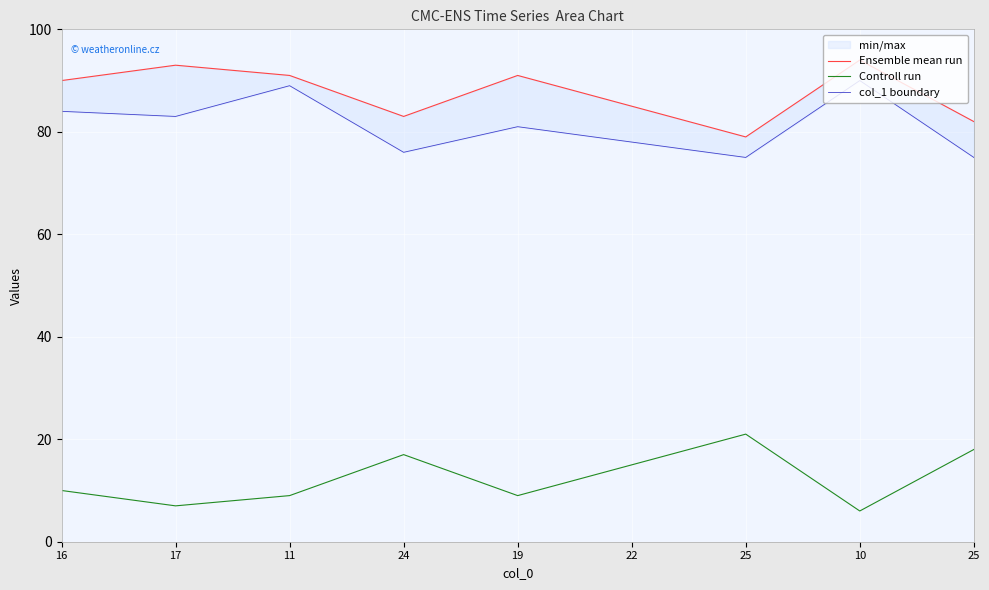

What is the total value across all series at 11?

189